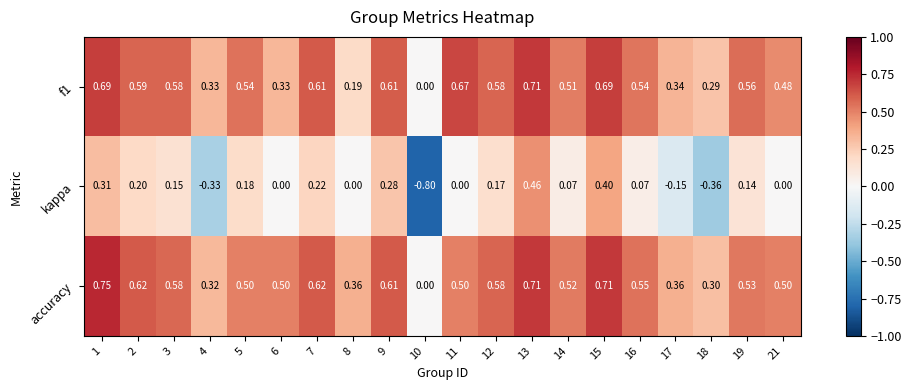

Which series has the largest range (max minus min)?

kappa